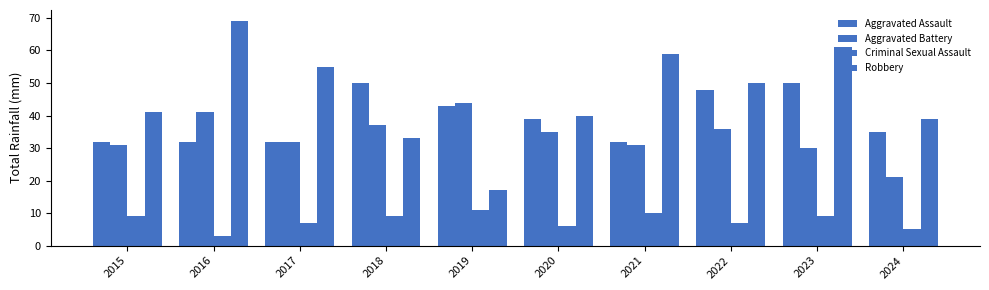

What is the lowest value of the Aggravated Assault series?

32